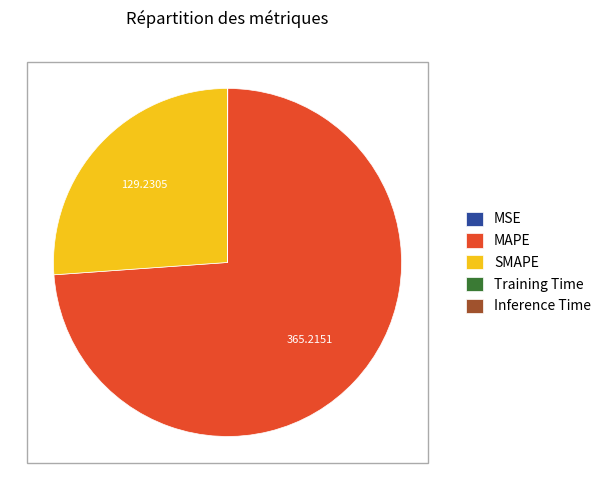

Which slice is the largest?

MAPE